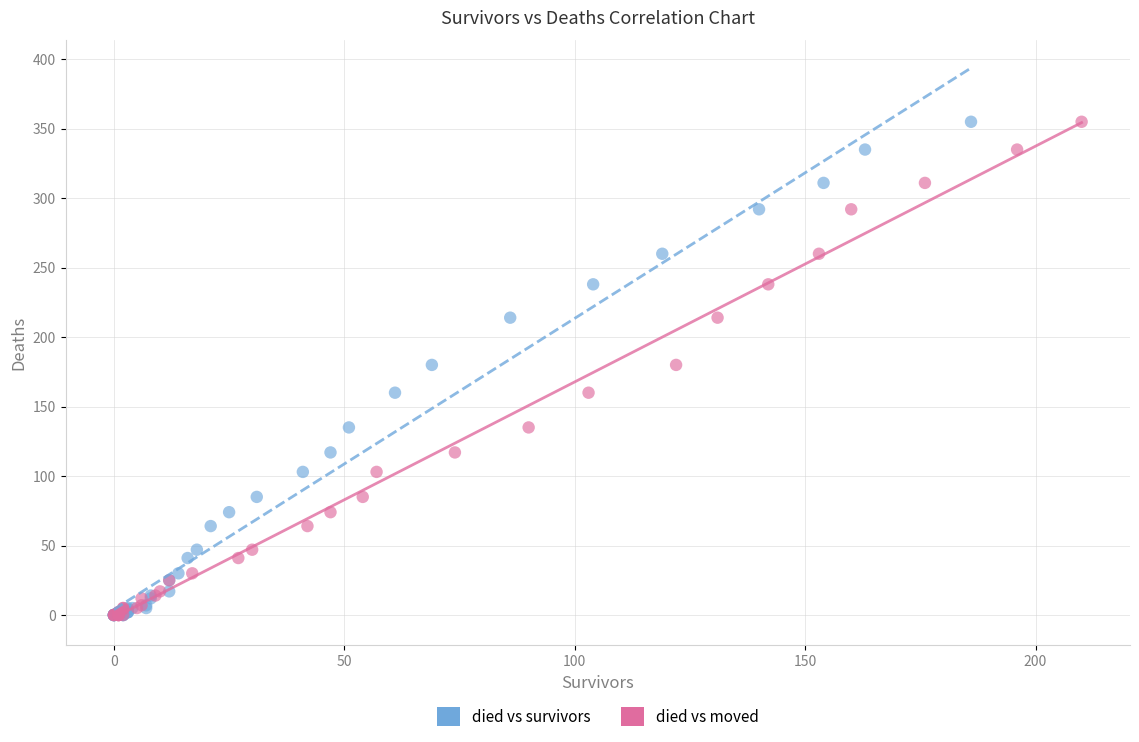

What are all the series names shown in the legend?

died vs survivors, died vs moved